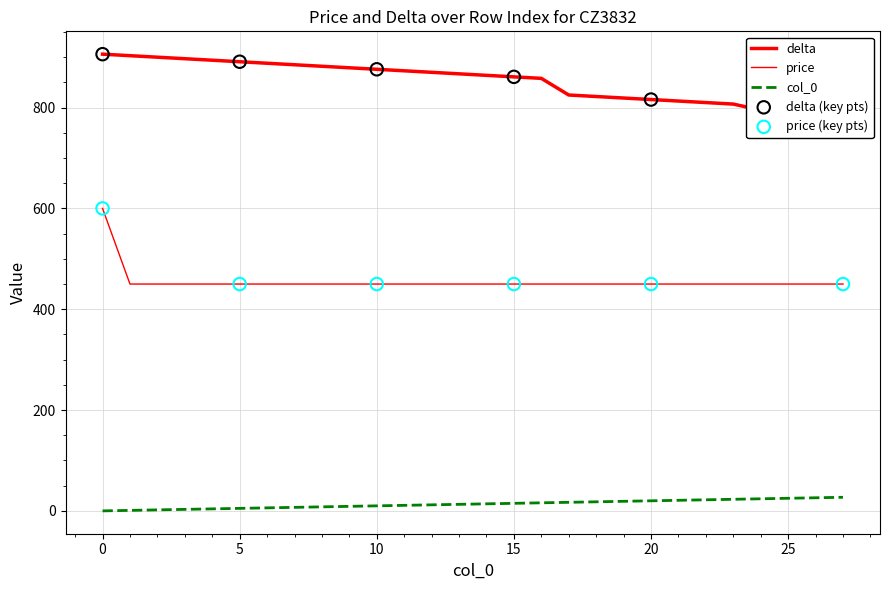

Which series contains the highest Y value?

delta